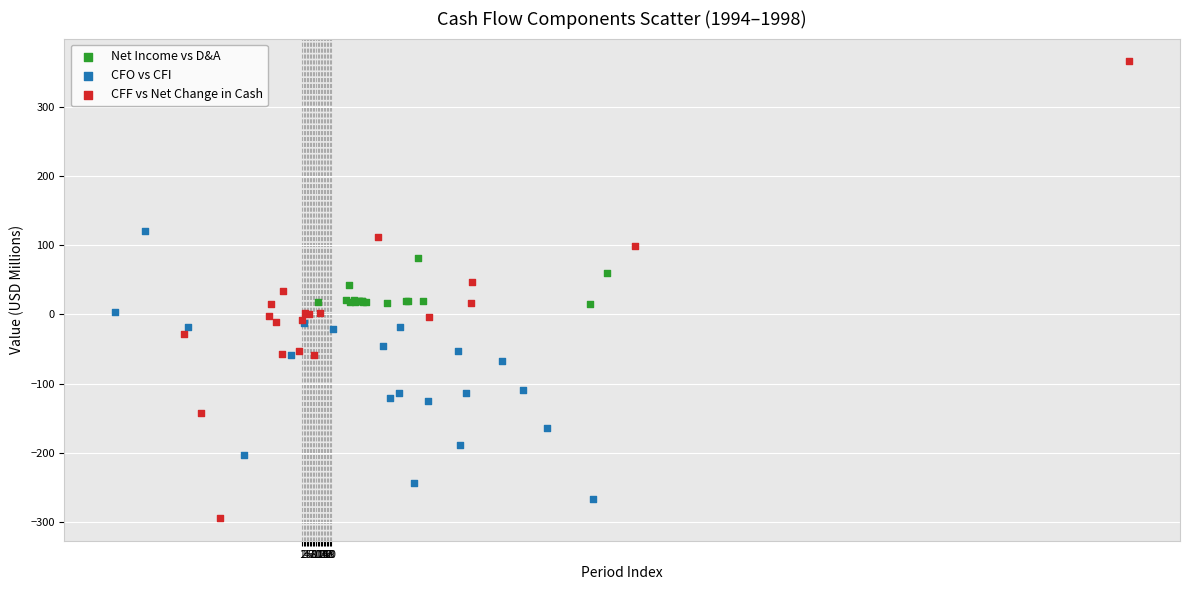

Which series reaches the maximum Y coordinate?

CFF vs Net Change in Cash